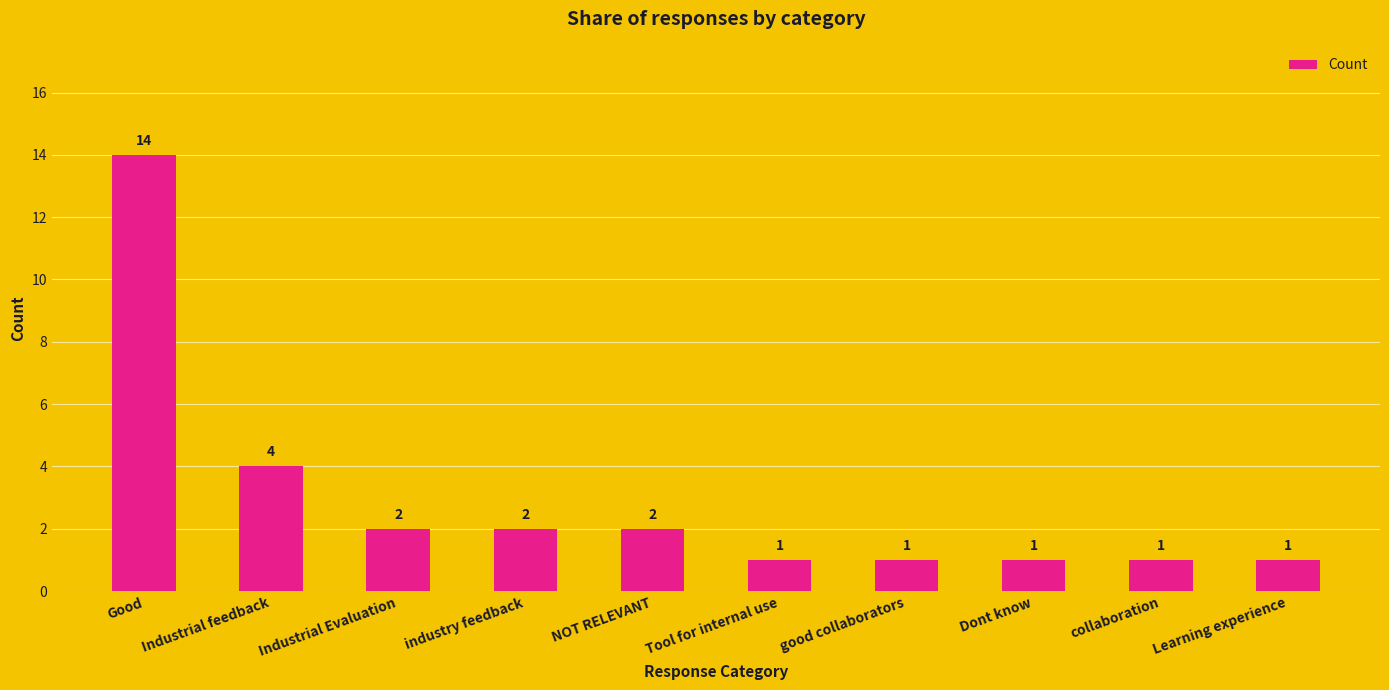

How many series are shown in this chart?

1